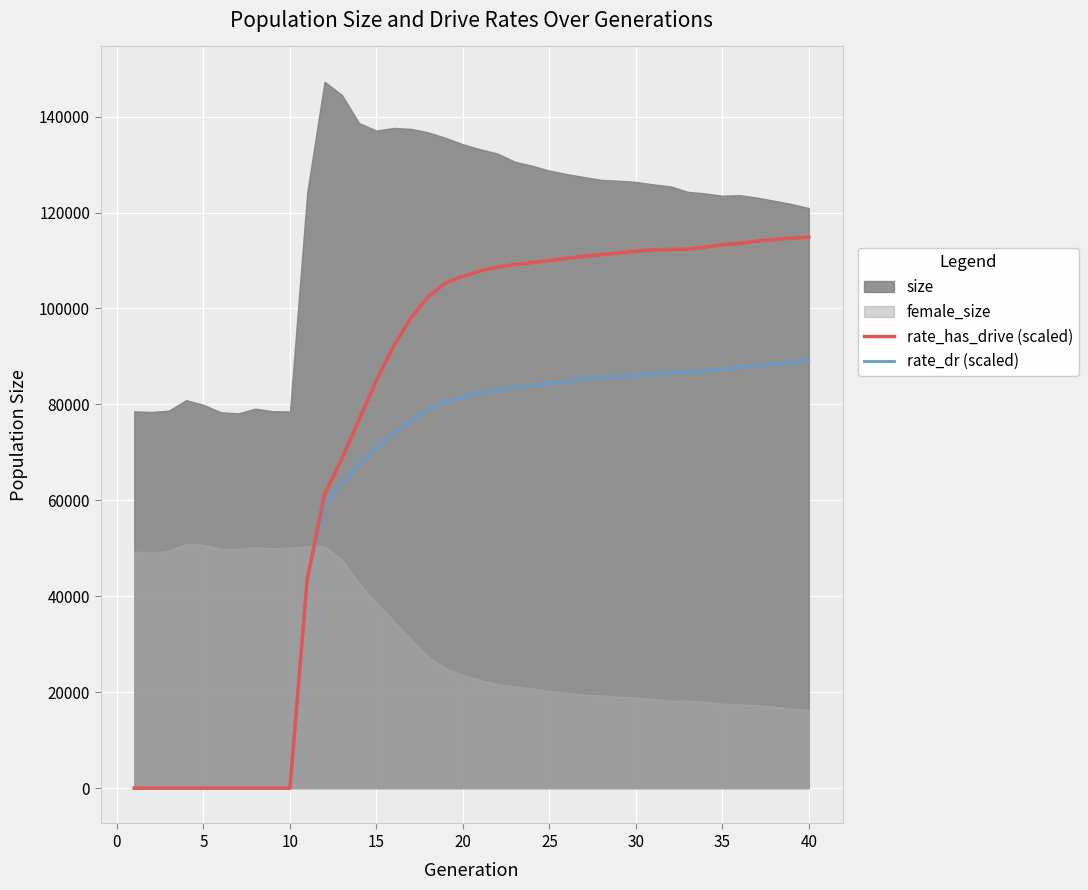

What is the difference between the second highest and minimum values in the rate_dr (scaled) series?

88756.0